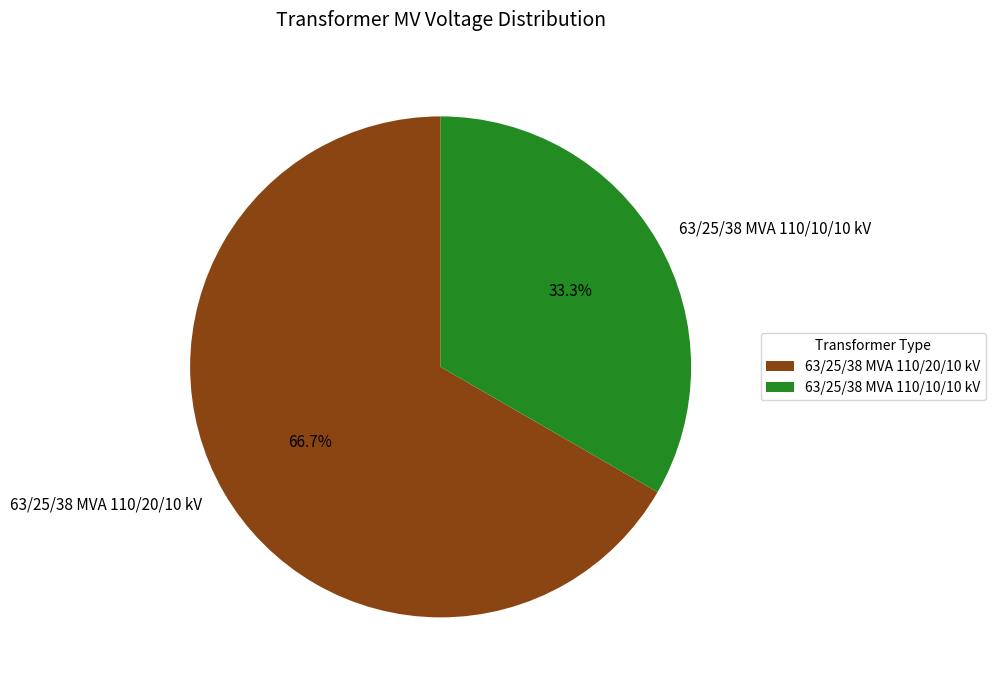

How many segments does this pie chart have?

2